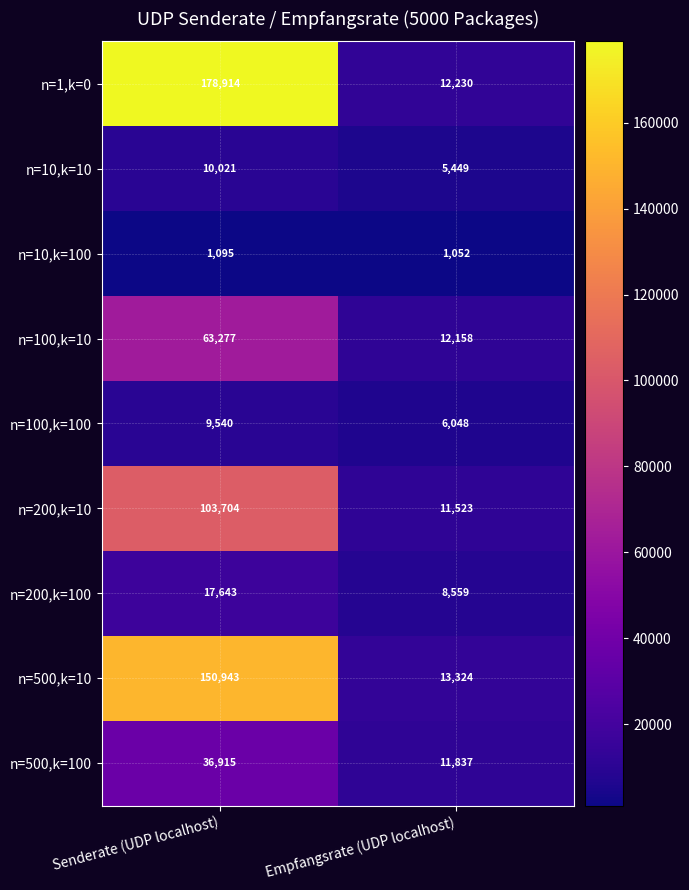

How many data points in n=10,k=10 are less than 10021?

1